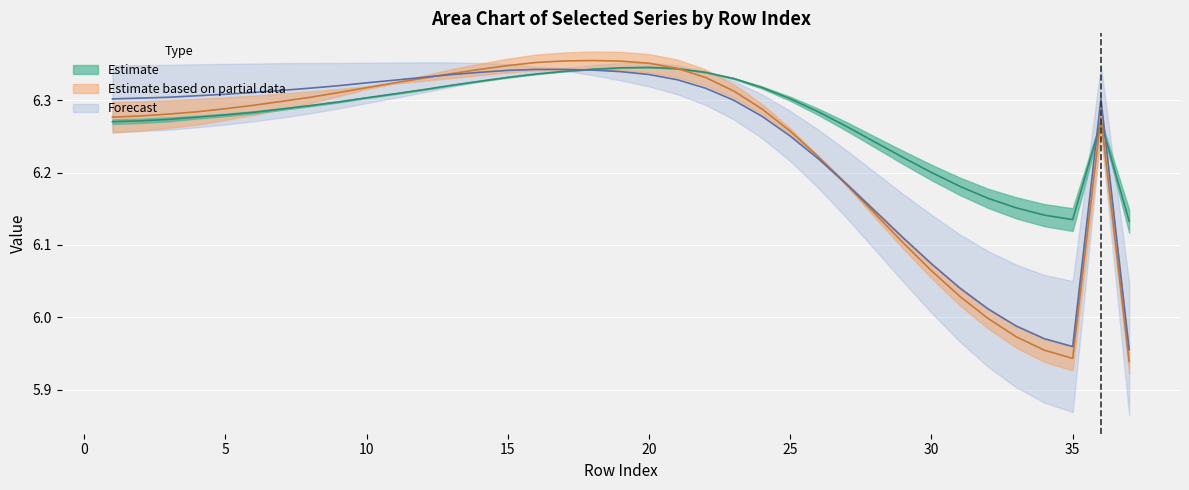

At which label is 2-0 closest to 6?

32